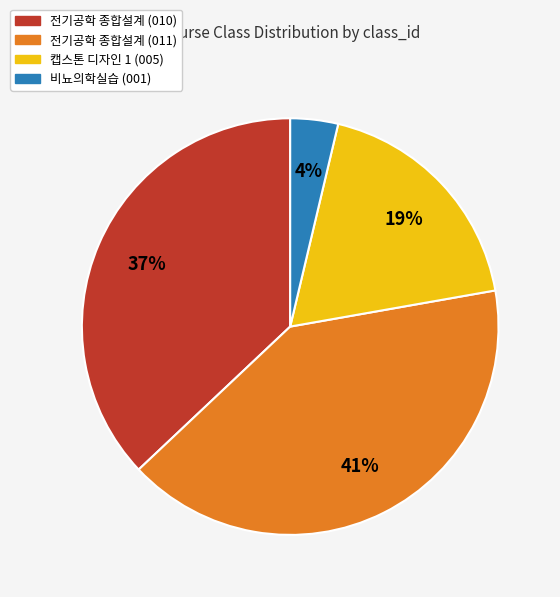

Which has a higher value, 전기공학 종합설계 (010) or 전기공학 종합설계 (011)?

전기공학 종합설계 (011)